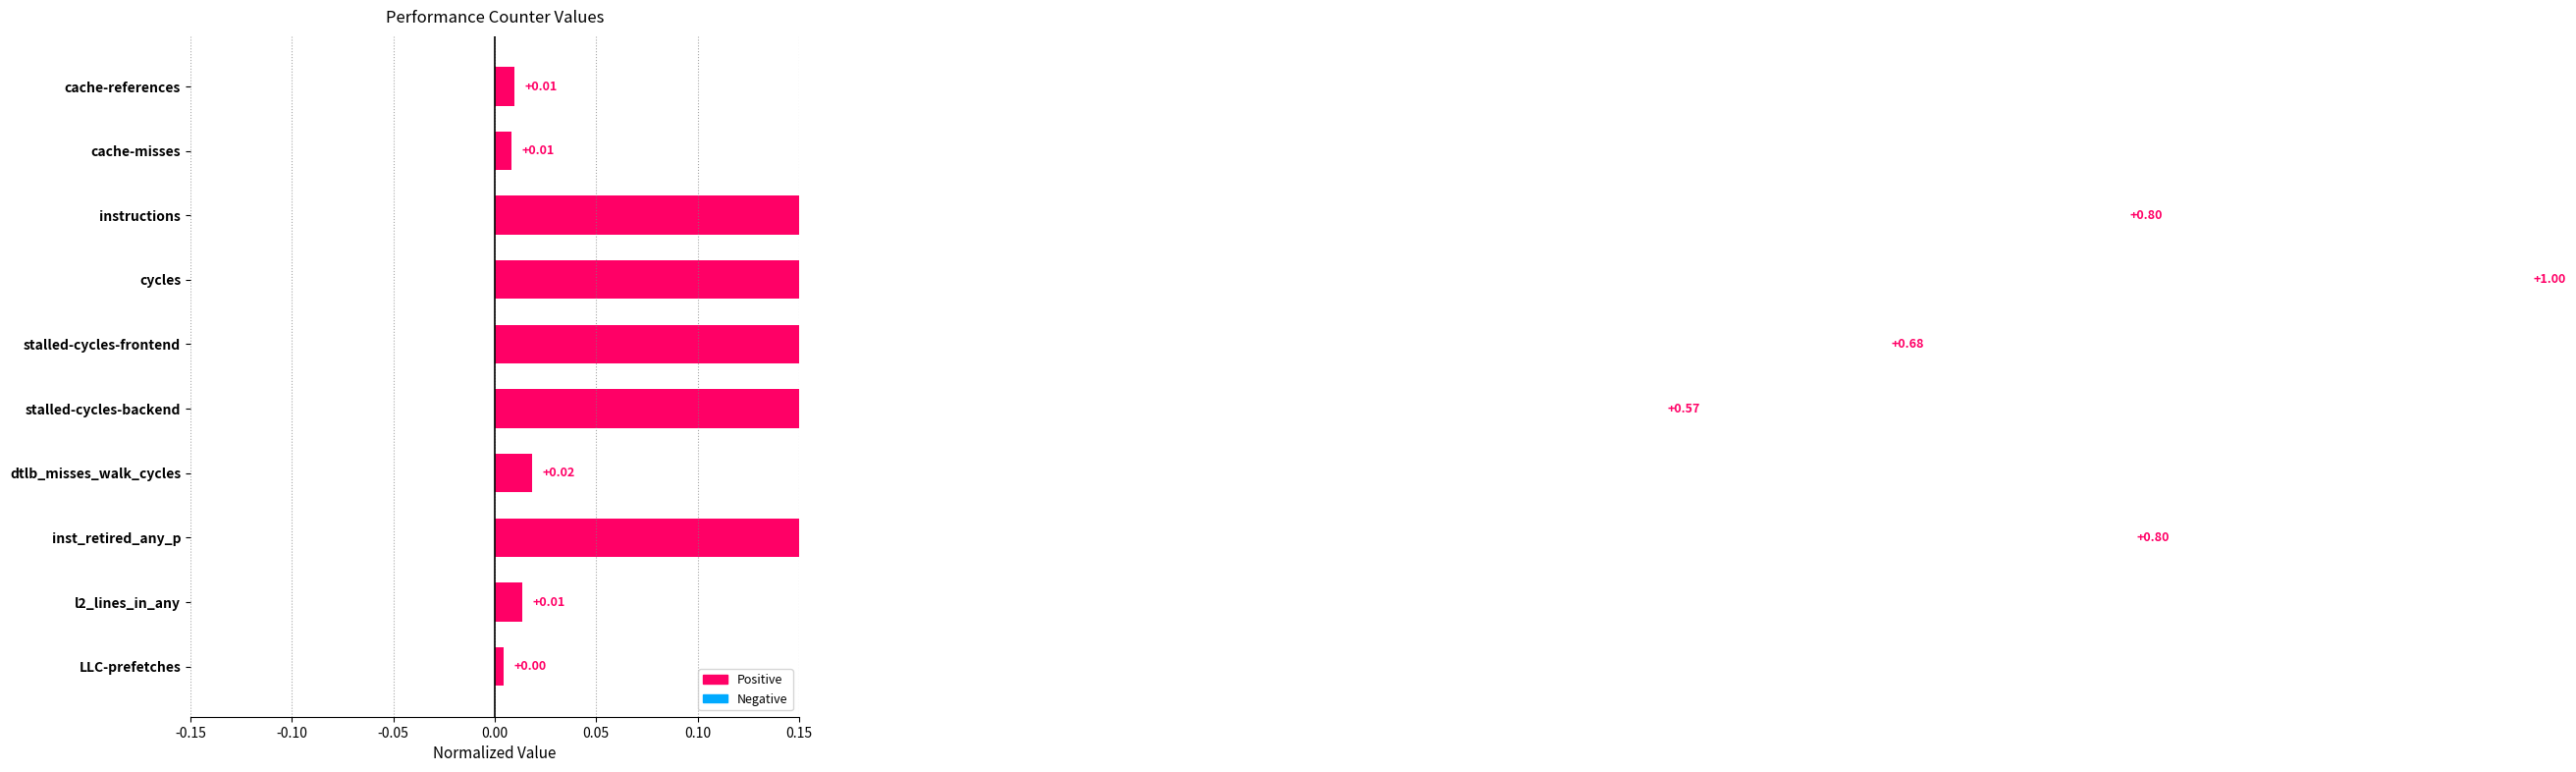

The value at stalled-cycles-backend is 0.6. True or false?

True